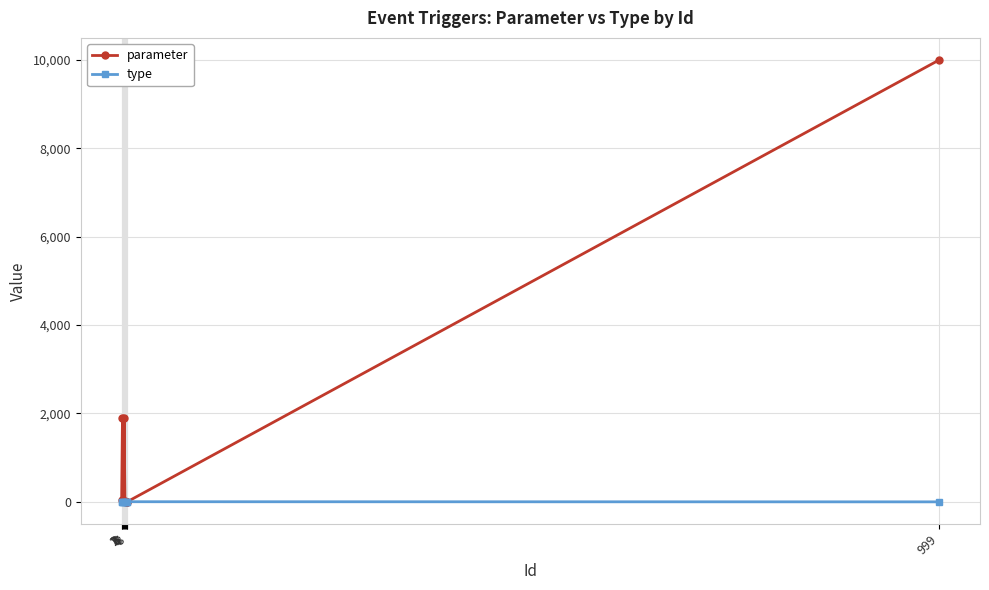

Which series has the largest total across all categories?

parameter